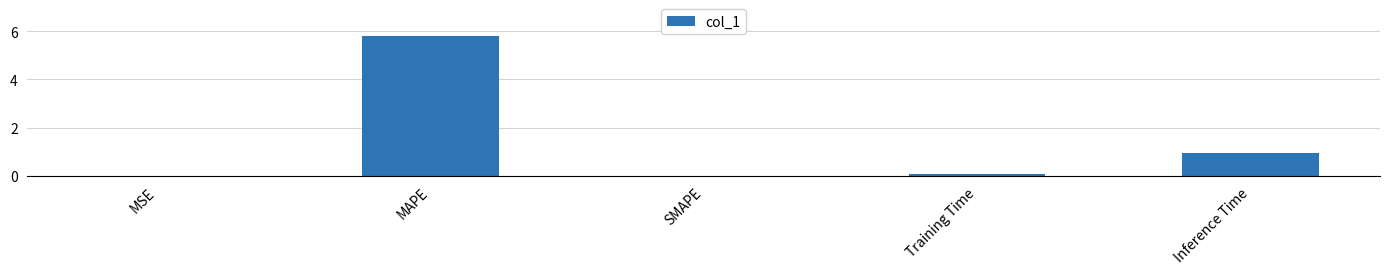

What is the sum of all values?

6.8